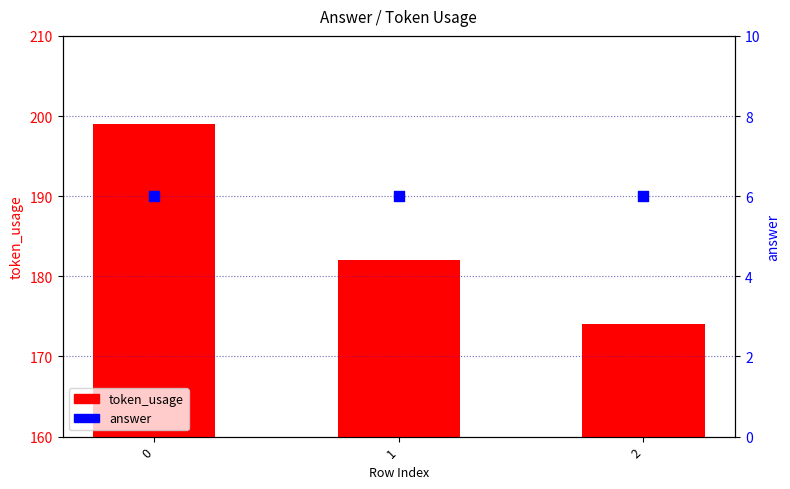

What is the total value across all series at 2?

180